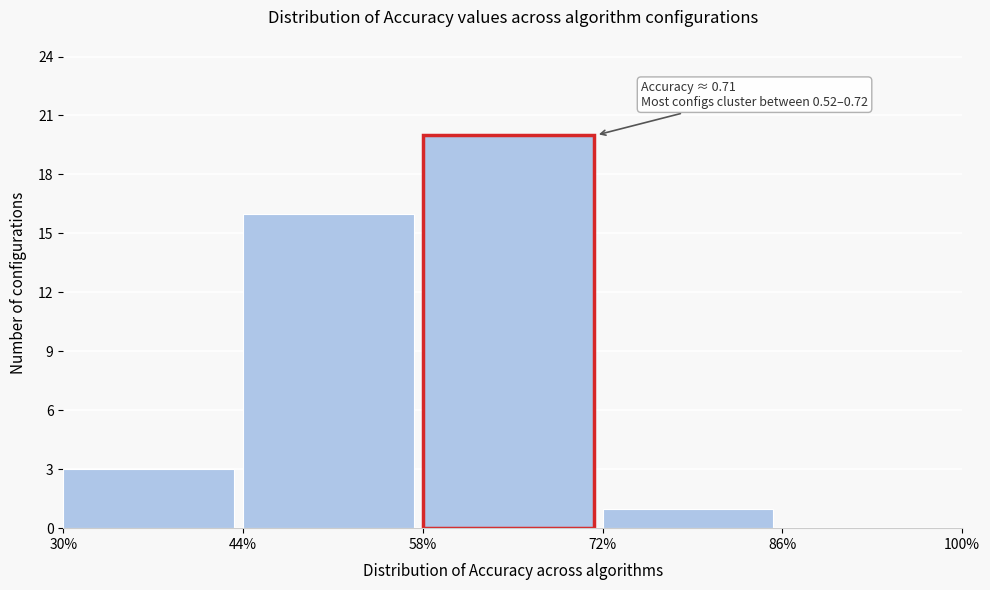

Reading right to left, list all the values displayed in this chart.

86%=0	72%=1	58%=20	44%=16	30%=3